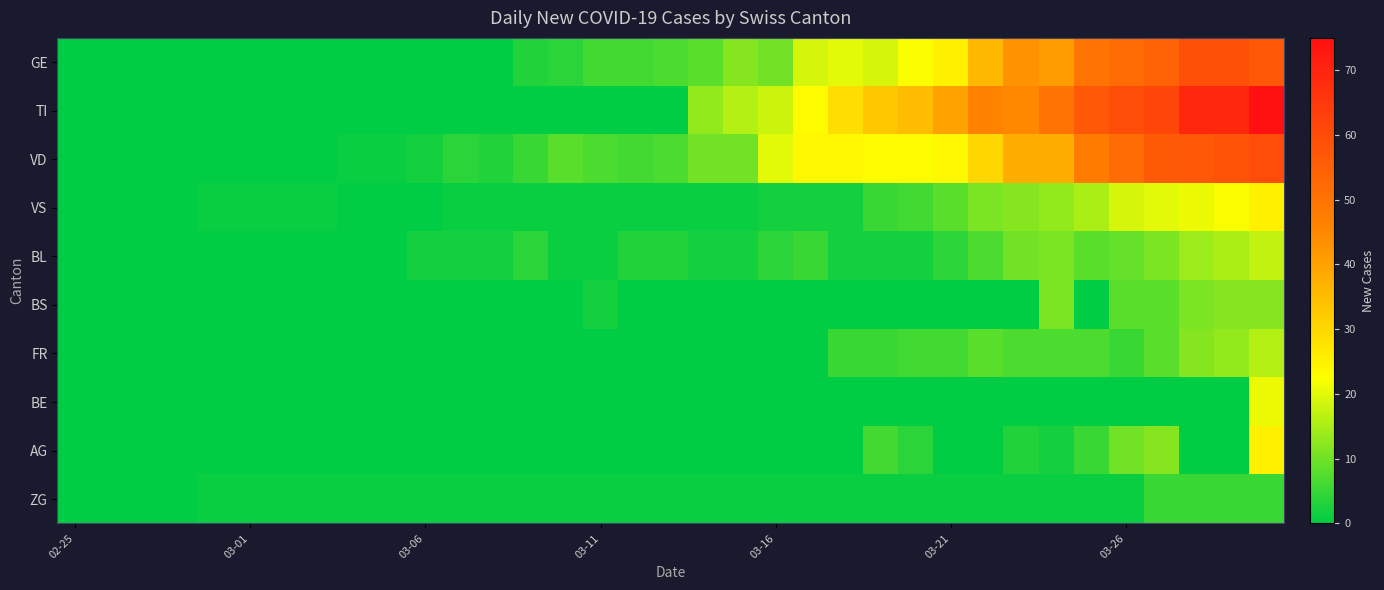

Rank the series by their maximum value, from highest to lowest.

TI, VD, GE, VS, AG, BE, BL, FR, BS, ZG